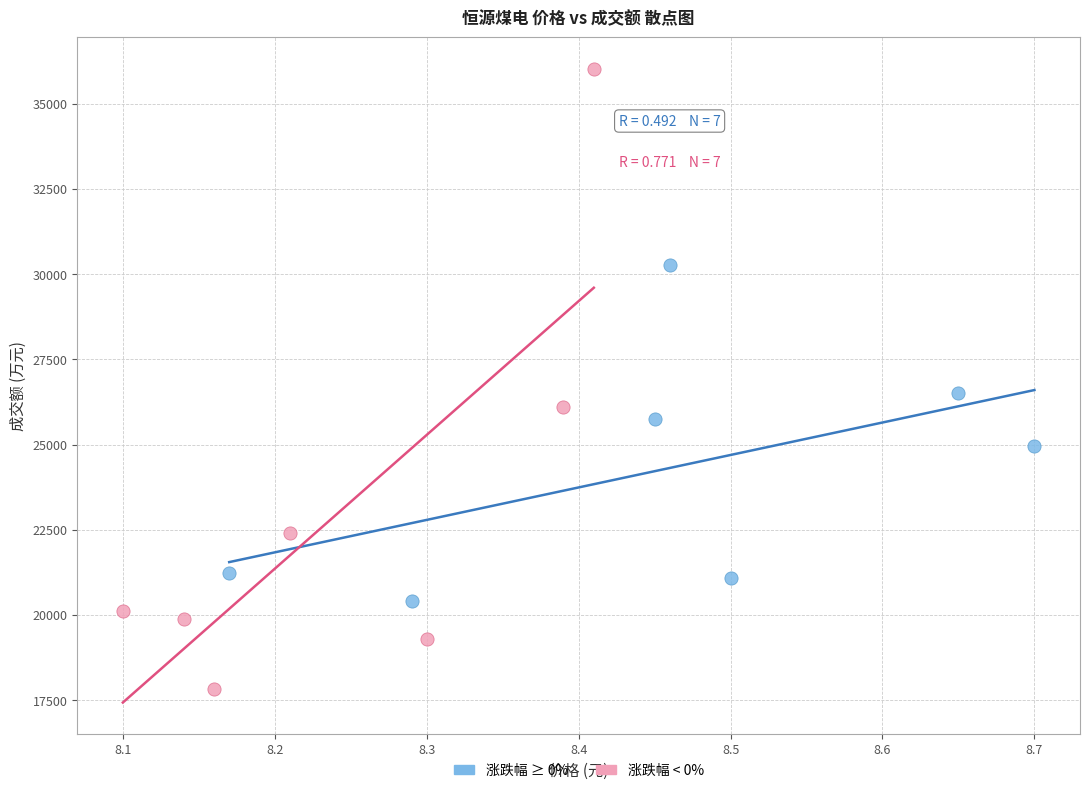

Which series has the largest Y range (max minus min)?

涨跌幅 < 0%